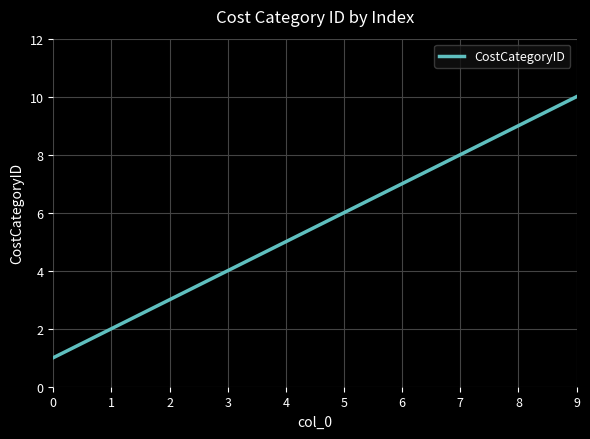

Reading left to right, what are all the values shown in this chart?

1	2	3	4	5	6	7	8	9	10